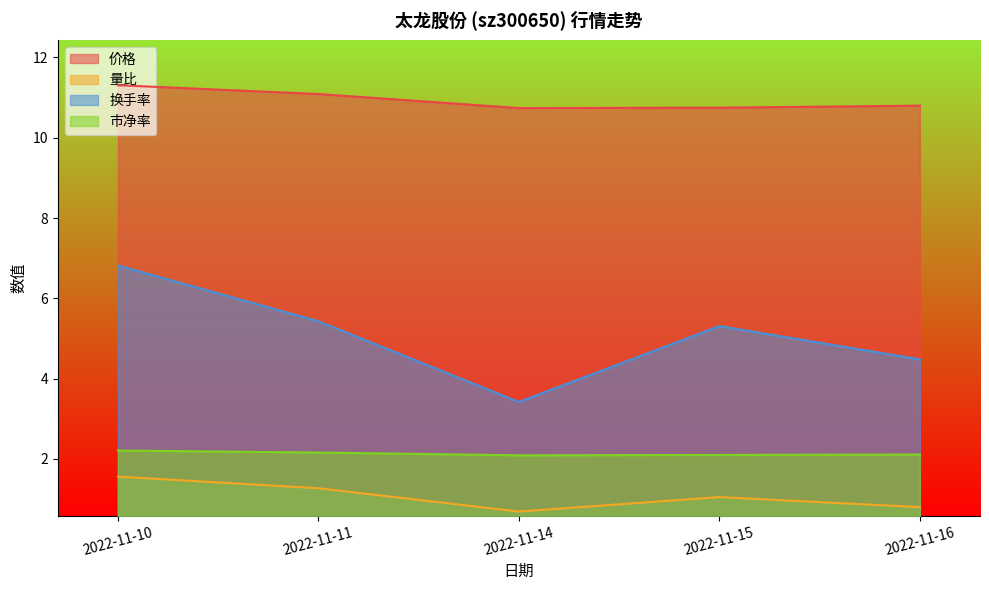

How many data points does each series have?

5